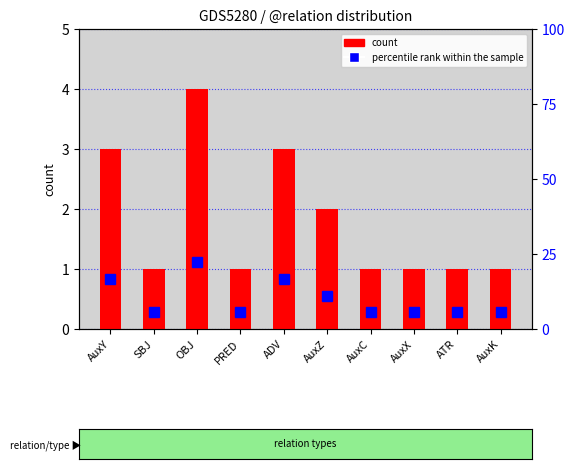

What is the difference between the percentile rank within the sample values at OBJ and AuxY?

5.6